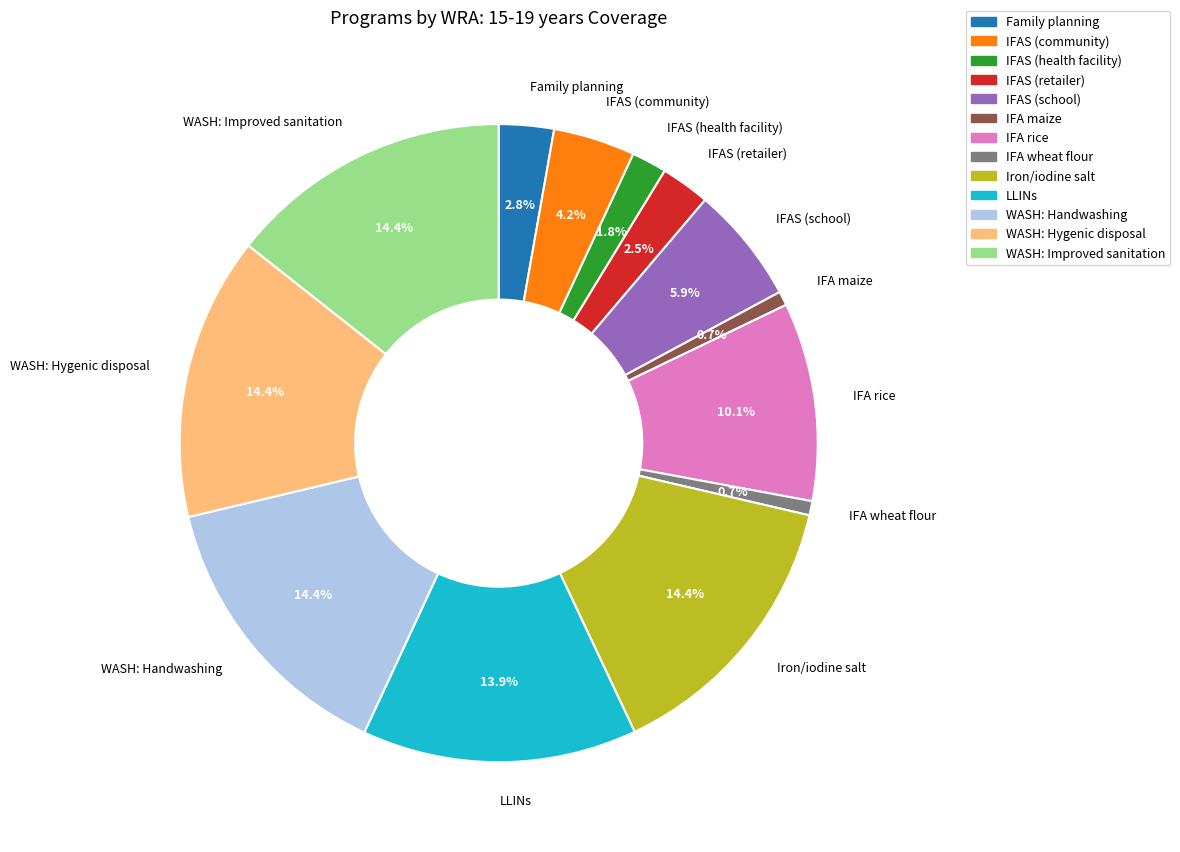

Combined, do IFA rice and IFAS (community) account for over 50%?

No